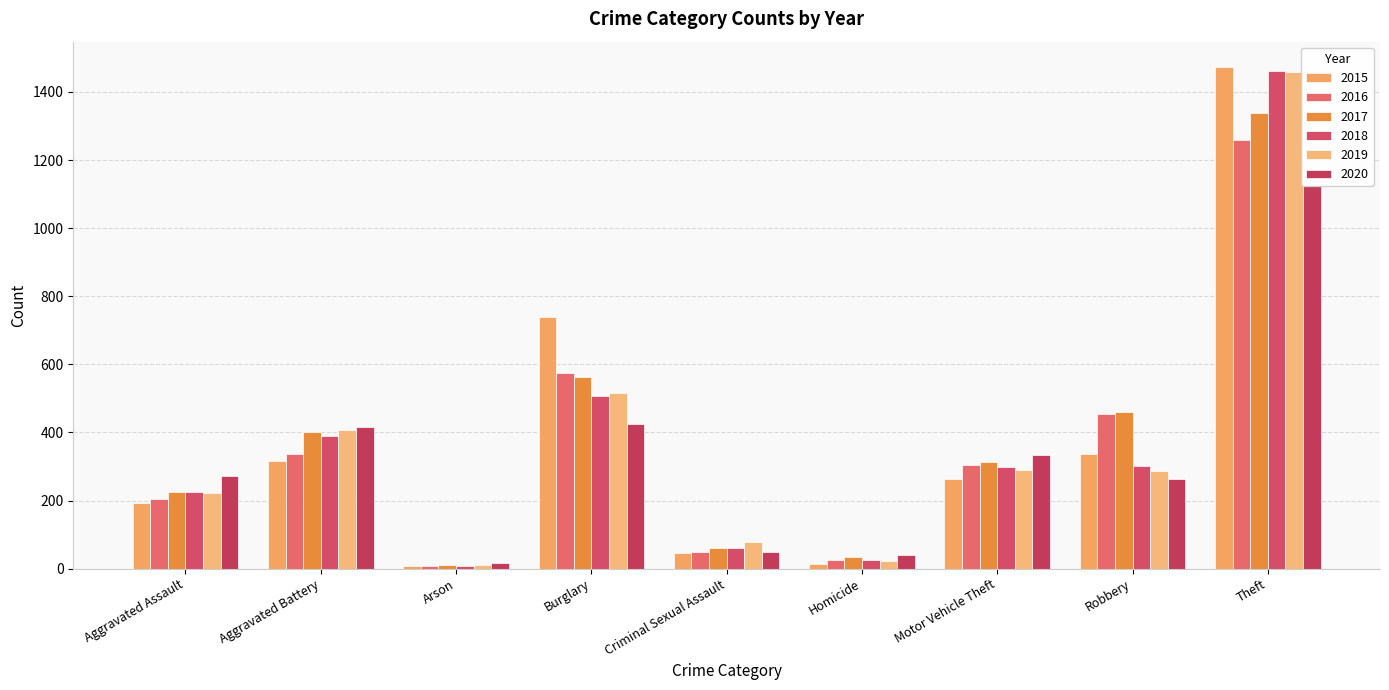

Reading left to right, transcribe all the data shown in this chart.

2015: 194	316	9	738	46	15	263	337	1474
2016: 206	336	7	576	50	26	304	454	1259
2017: 224	400	10	562	61	33	312	460	1339
2018: 225	389	7	506	60	25	298	301	1461
2019: 223	407	12	517	77	22	290	287	1459
2020: 273	416	17	425	48	41	333	263	1125